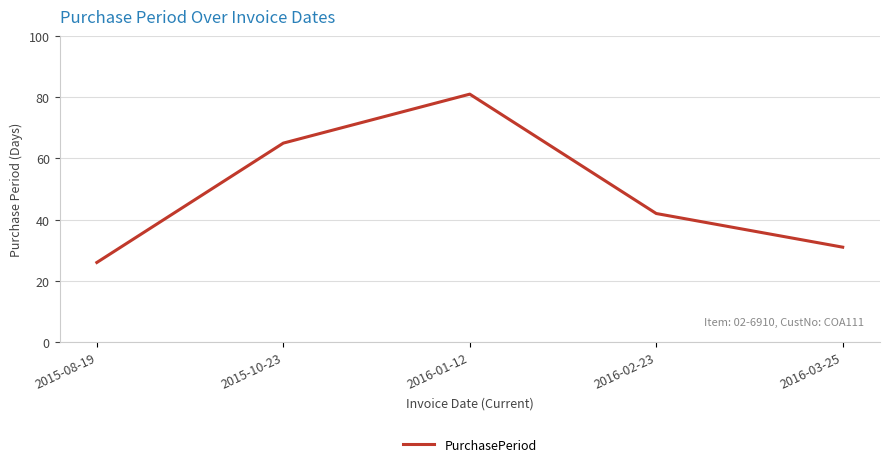

At which category does the data reach its first local peak?

2016-01-12